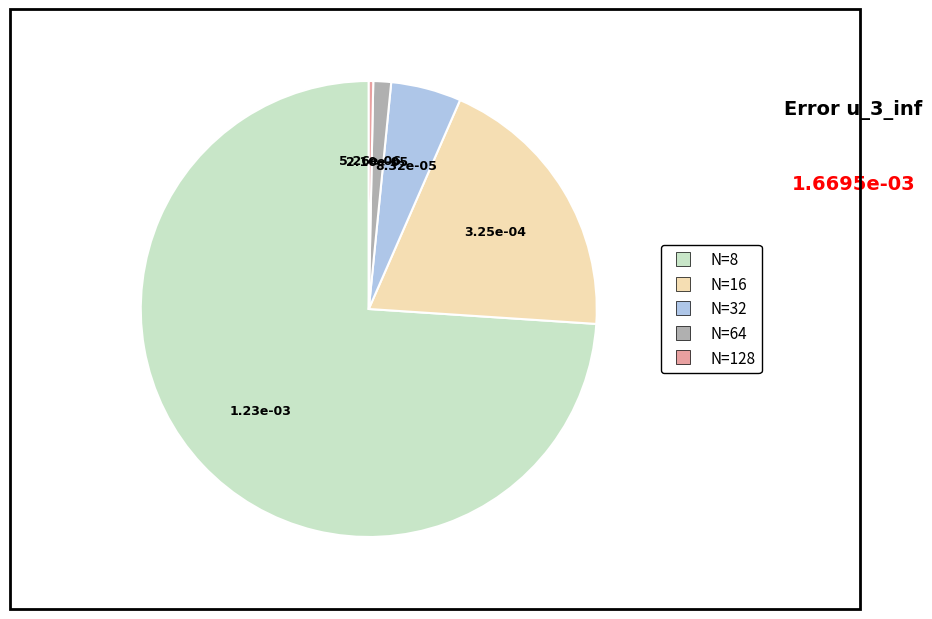

Does N=16 account for over 50% of the chart?

No